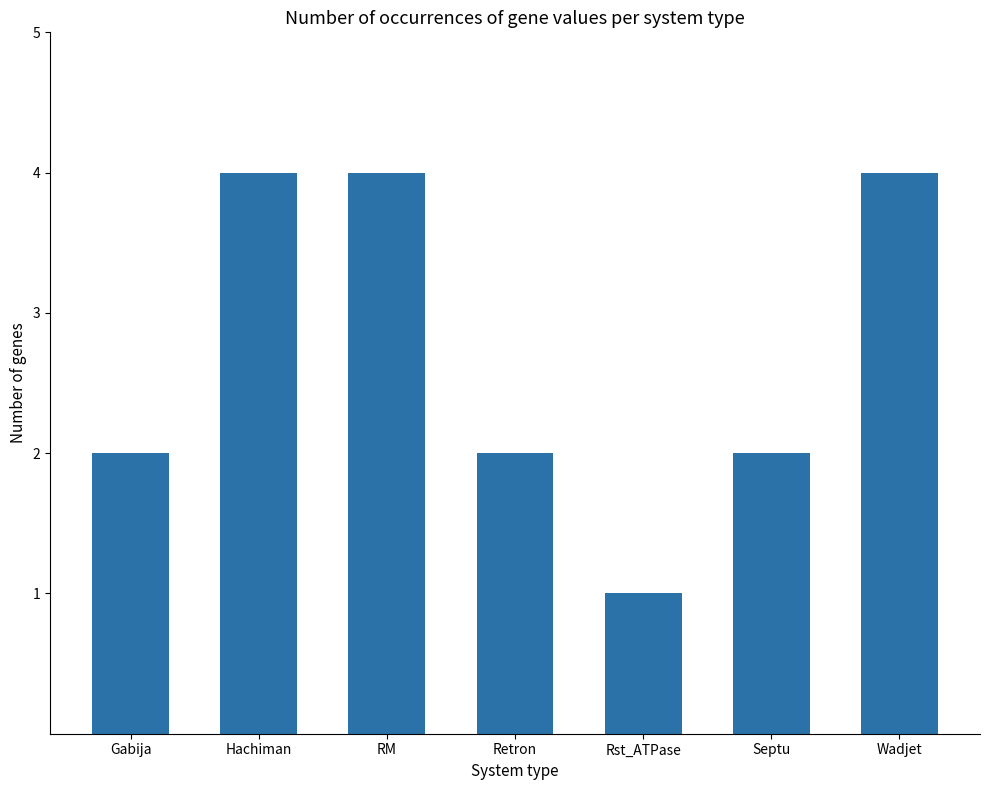

Reading right to left, transcribe all the data shown in this chart.

4	2	1	2	4	4	2